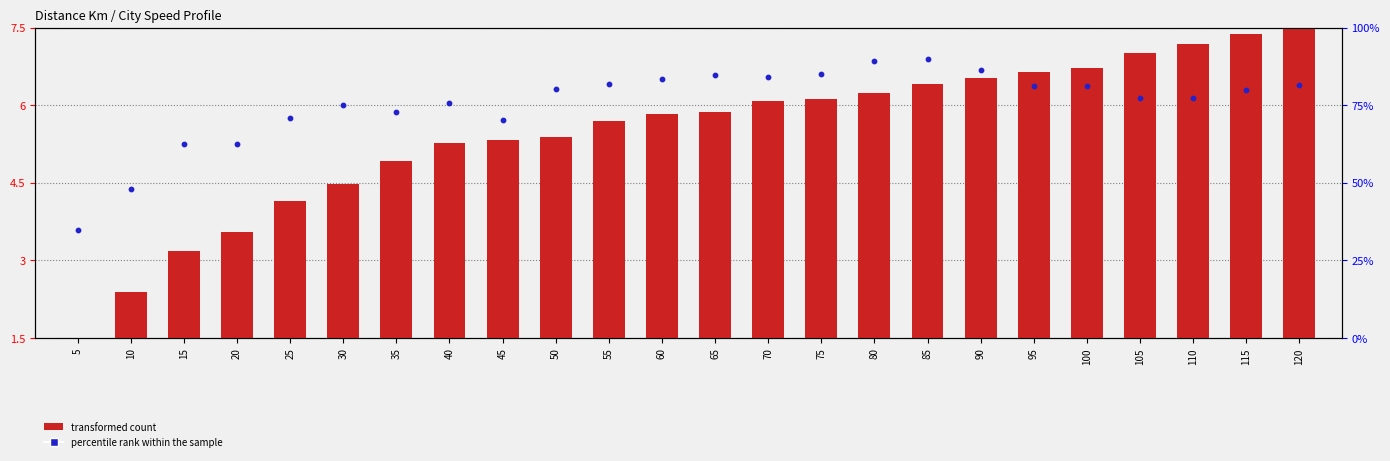

Which series has the largest total across all categories?

percentile rank within the sample